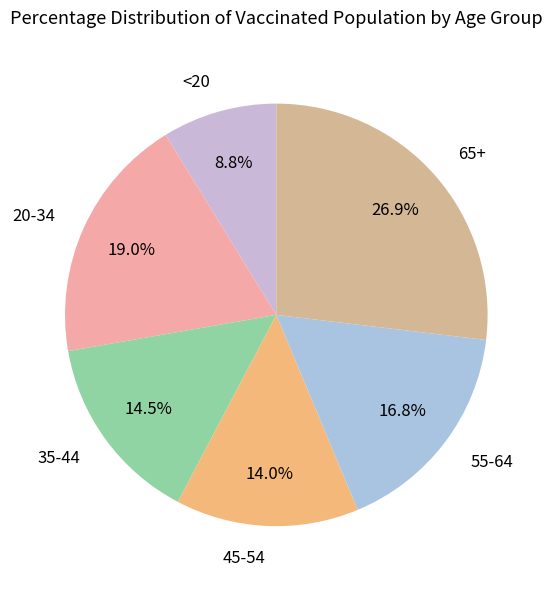

Is there any slice that represents more than half of the pie?

No